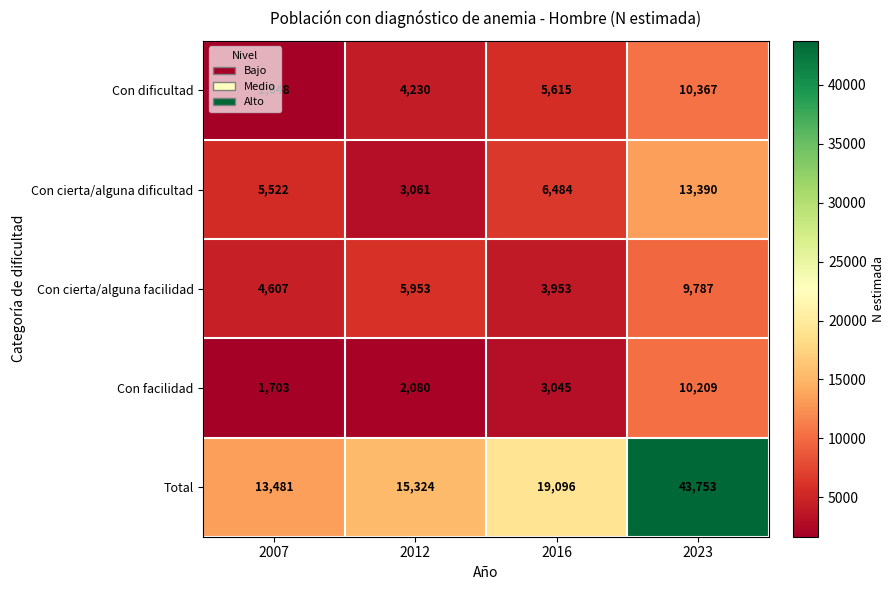

The value of Con cierta/alguna dificultad at 2007 is 5522. True or false?

True